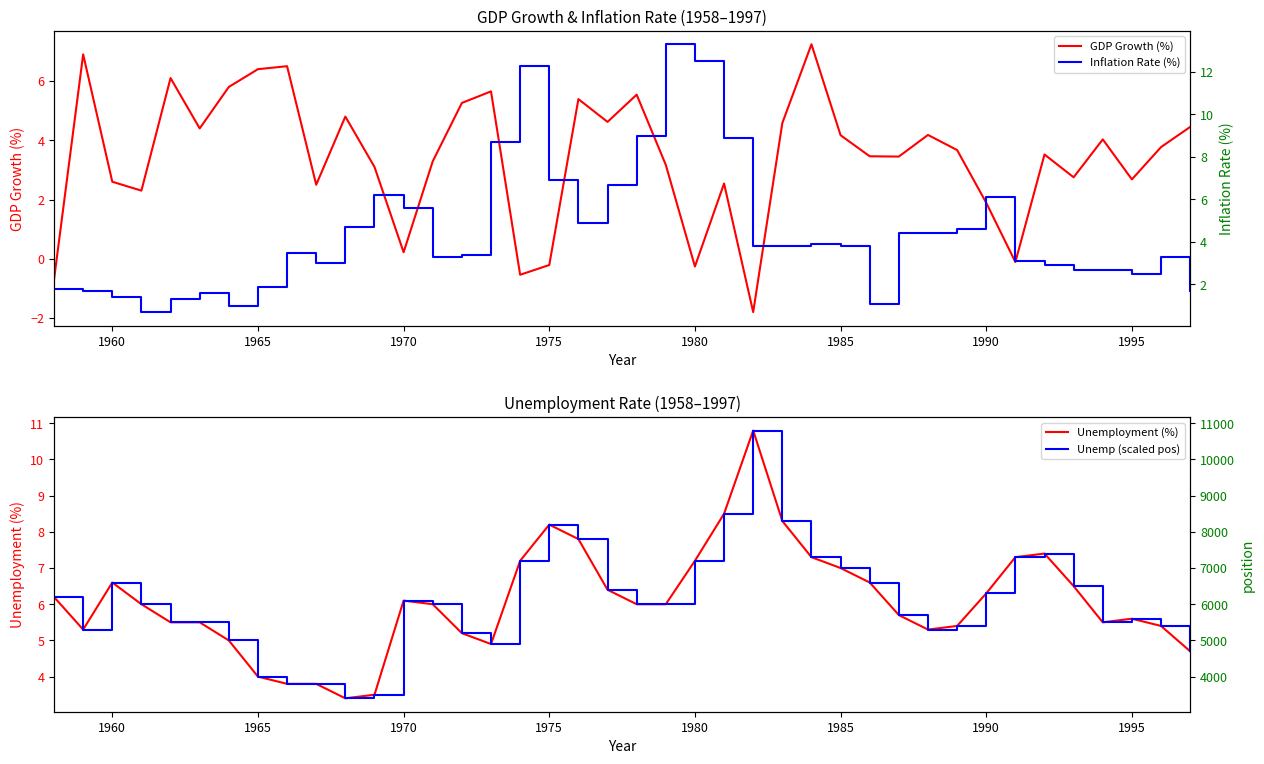

The GDP Growth (%) series shows -0.2 at 1975. True or false?

True